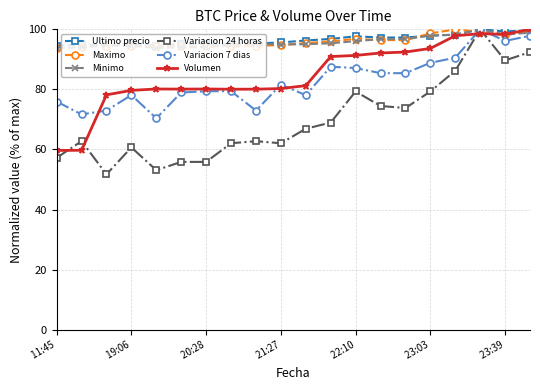

What is the maximum value for Ultimo precio?

100.0